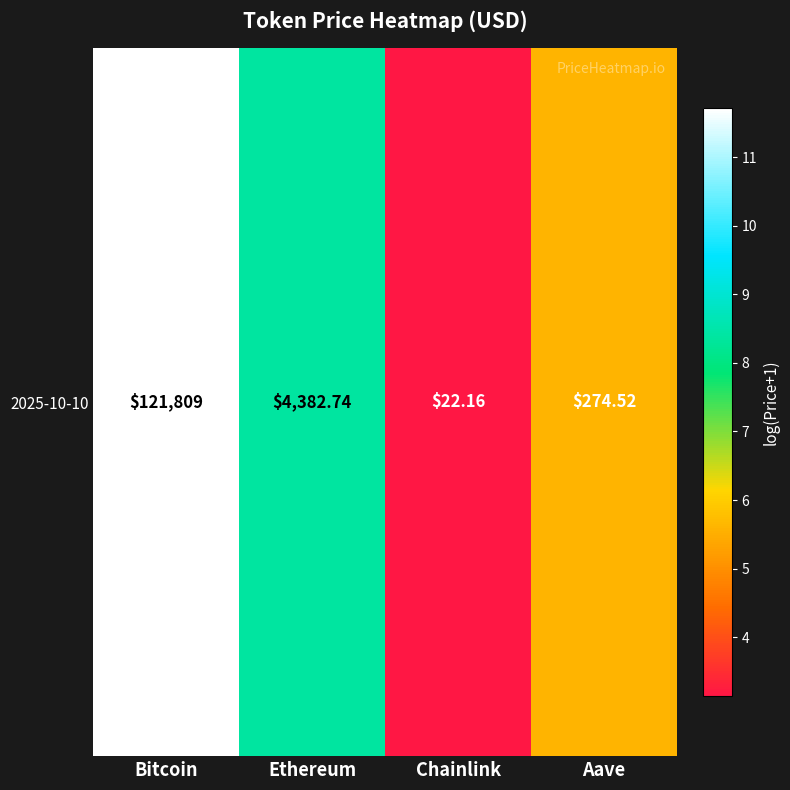

True or false: the data shows 5.1 at Bitcoin.

False